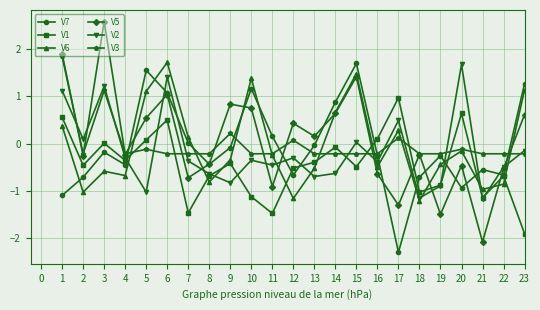

At how many categories does at least one series exceed 0?

17